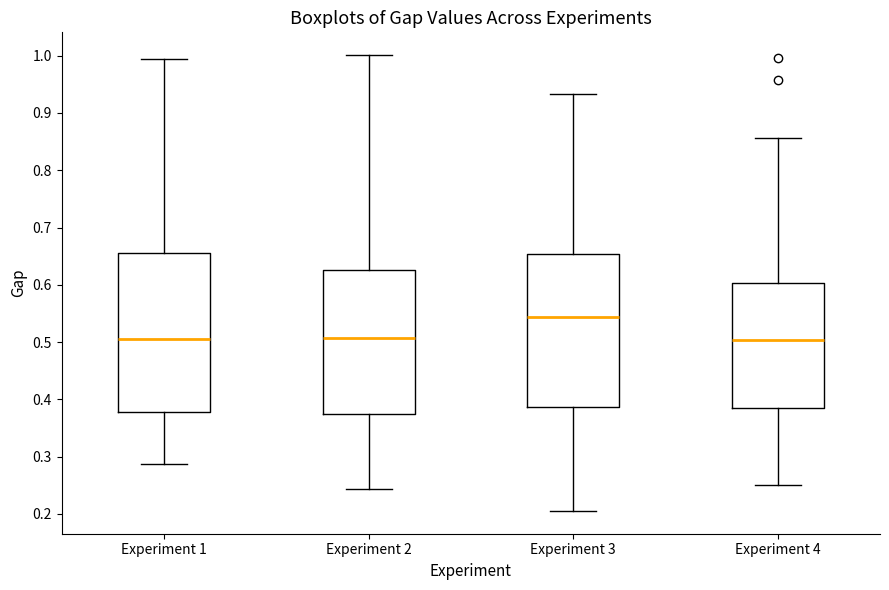

Reading left to right, transcribe this box plot: for each box, give where its median line is, the range the box spans, and where its two whiskers end, as read against the y-axis. The values are not printed on the chart, so give them approximately, as read against the axis.

Experiment 1: median 0.51, box 0.38 to 0.66, whiskers 0.29 to 0.99
Experiment 2: median 0.51, box 0.37 to 0.63, whiskers 0.24 to 1.00
Experiment 3: median 0.54, box 0.39 to 0.65, whiskers 0.21 to 0.93
Experiment 4: median 0.50, box 0.39 to 0.60, whiskers 0.25 to 0.86